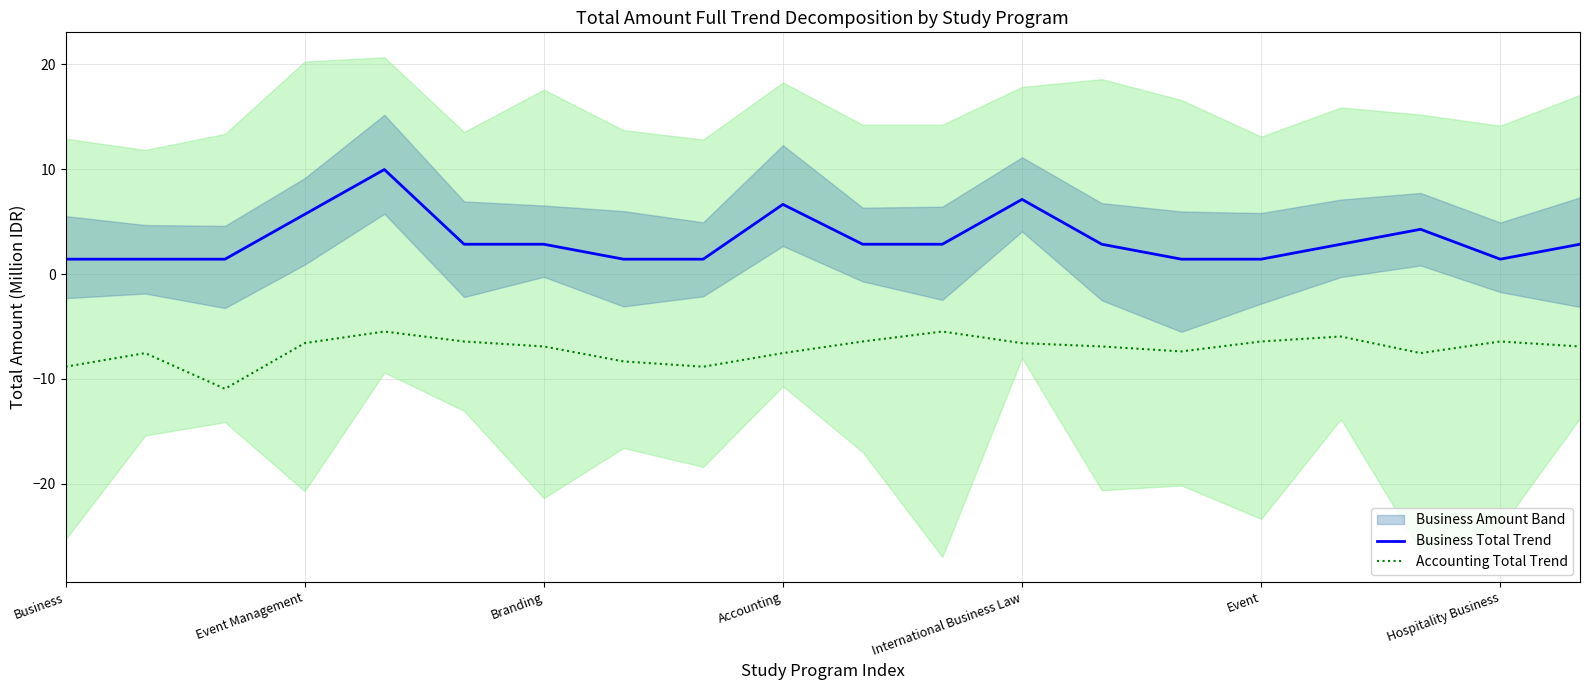

Reading right to left, transcribe all the data shown in this chart.

Business Total Trend: 2.9	1.4	4.3	2.9	1.4	1.4	2.9	7.1	2.9	2.9	6.7	1.4	1.4	2.9	2.9	10.0	5.7	1.4	1.4	1.4
Accounting Total Trend: -6.9	-6.4	-7.5	-6.0	-6.4	-7.4	-6.9	-6.6	-5.5	-6.4	-7.5	-8.8	-8.3	-6.9	-6.4	-5.5	-6.6	-10.9	-7.5	-8.8